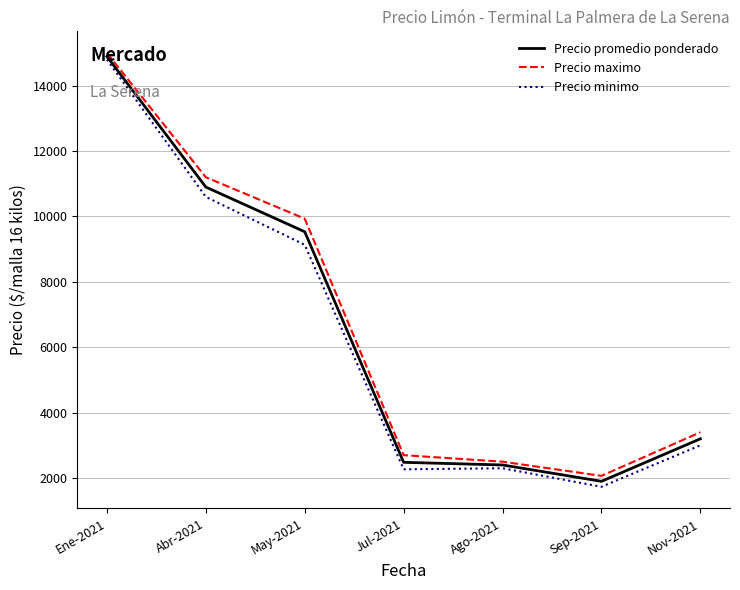

Where is Precio minimo nearest to the value 8266?

May-2021